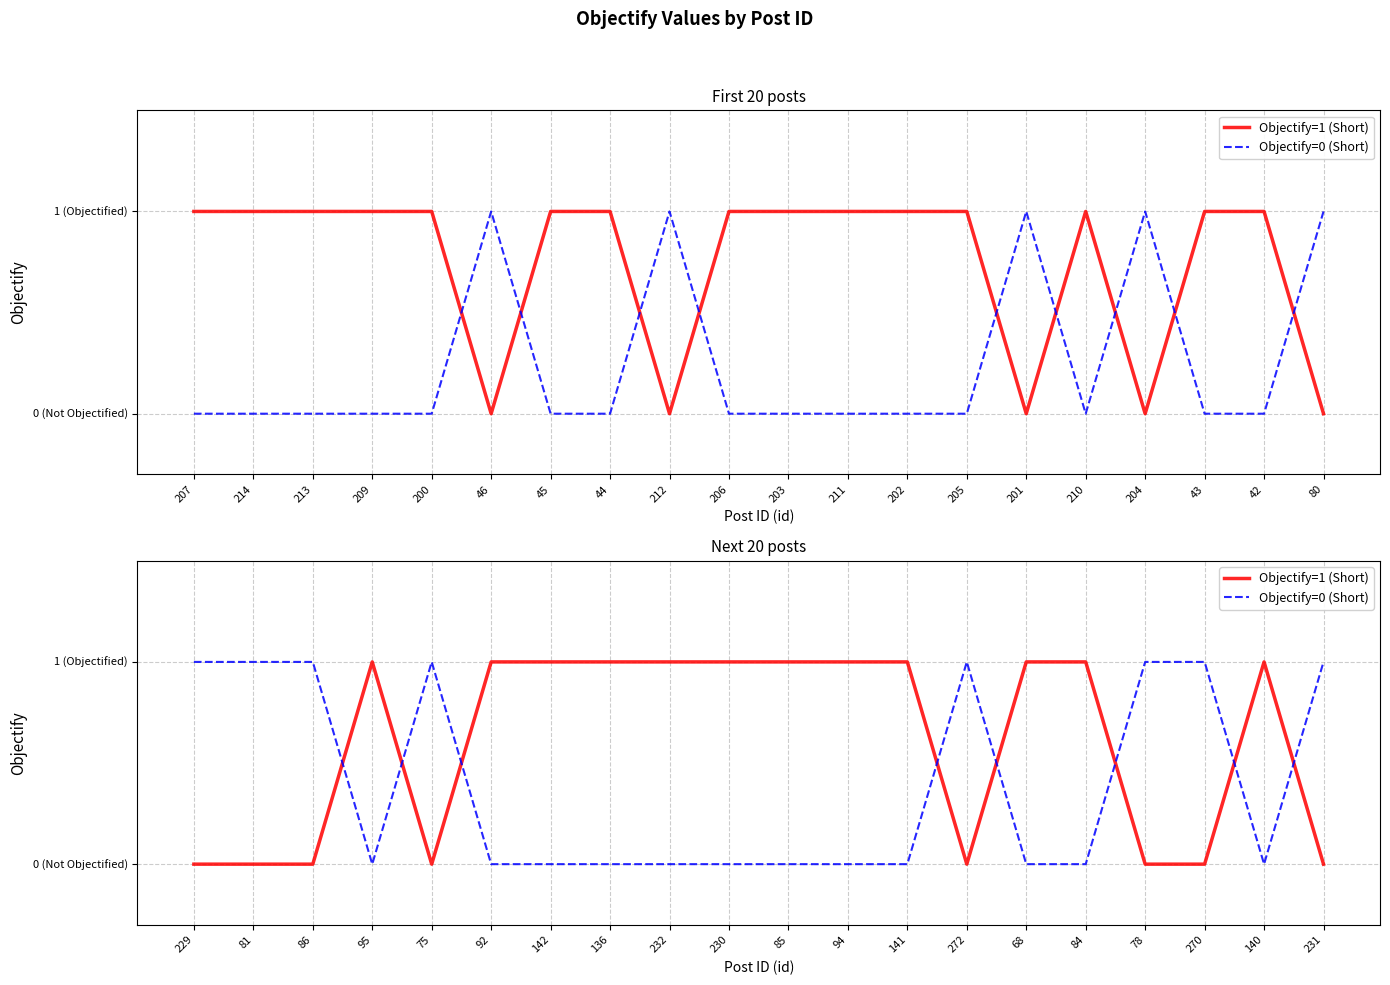

True or false: Objectify=0 (Short) has more than 1 interior local peaks.

True